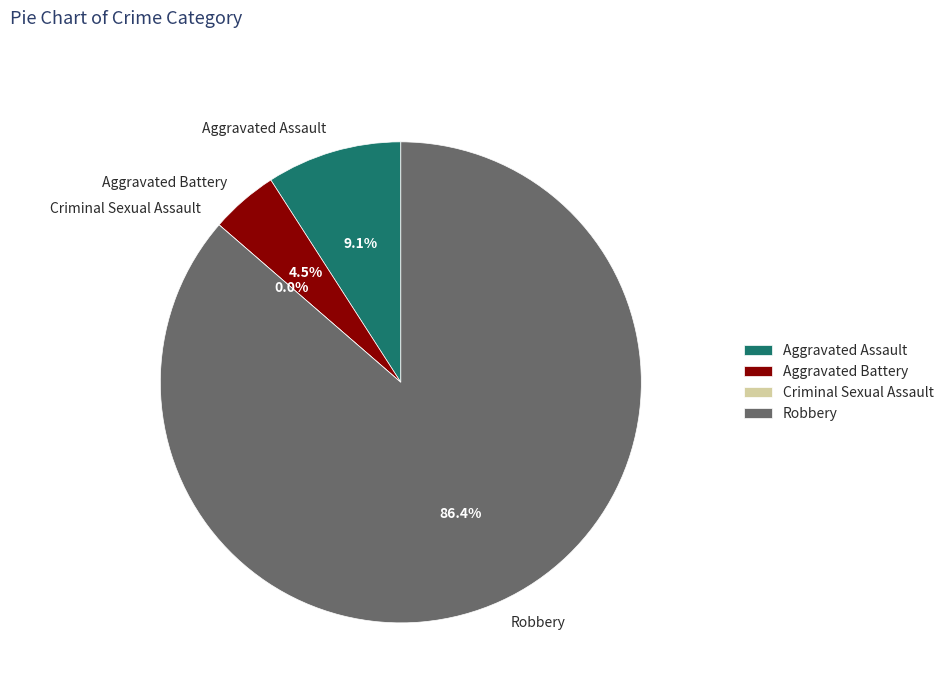

Rank the categories by value from highest to lowest.

Robbery, Aggravated Assault, Aggravated Battery, Criminal Sexual Assault